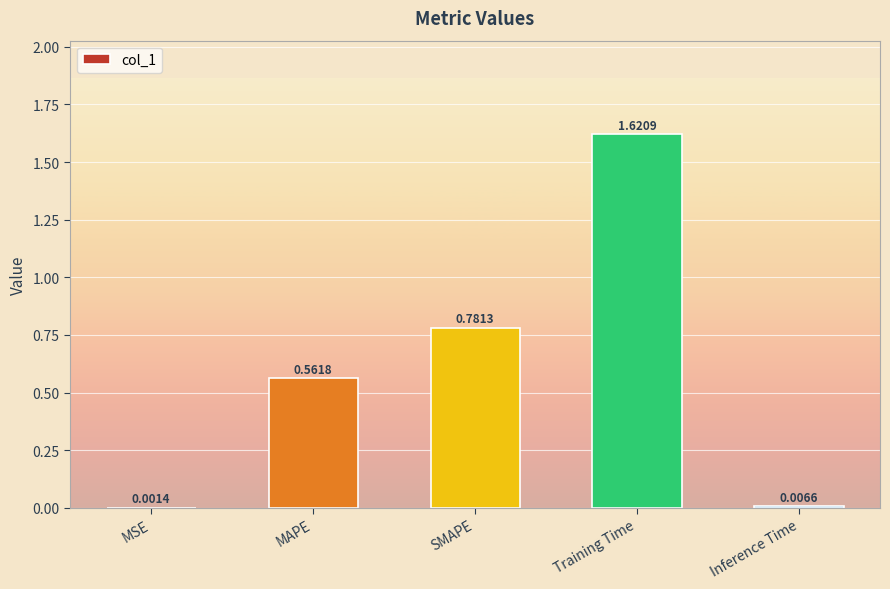

Where is the data nearest to the value 0?

MSE